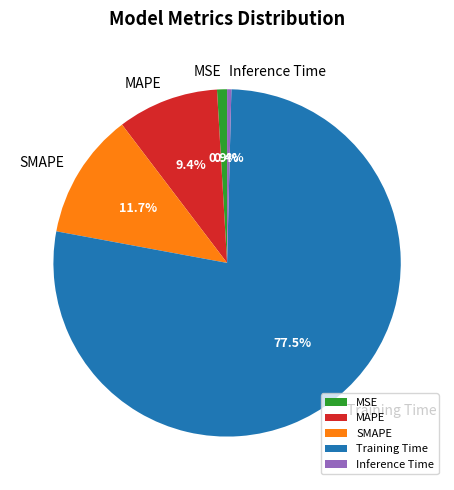

The Inference Time slice represents 0% of the pie. True or false?

True